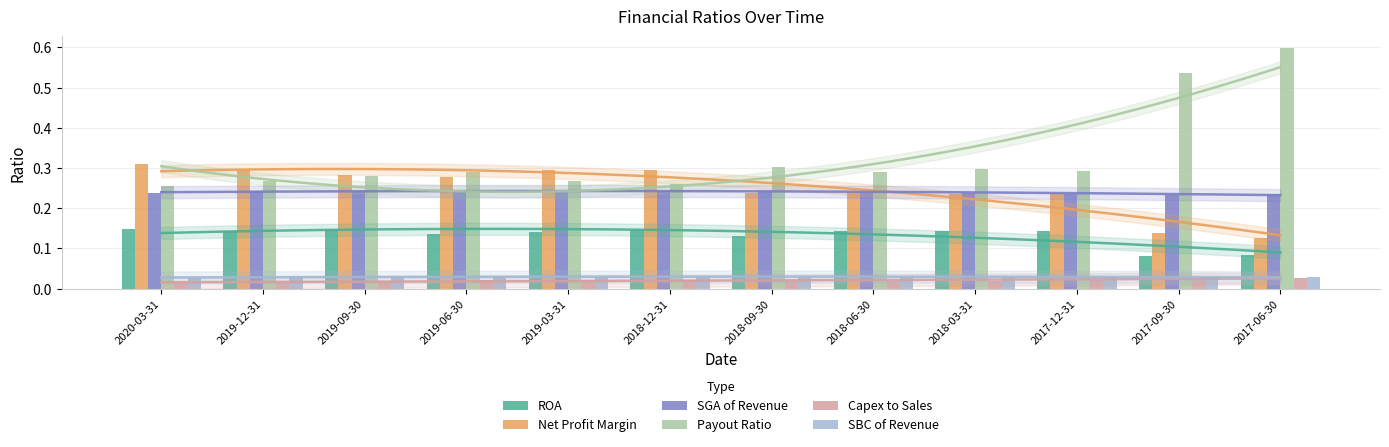

Between 2019-12-31 and 2017-06-30, which series saw the biggest shift?

Payout Ratio